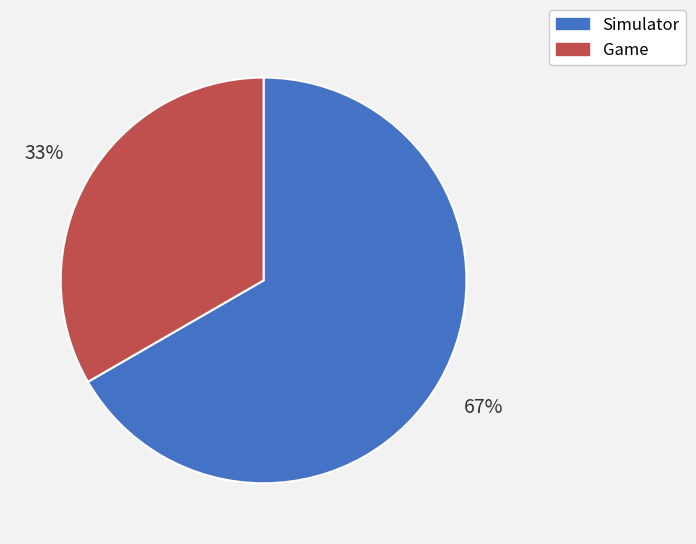

What percentage is the Game slice, to the nearest percent?

33%